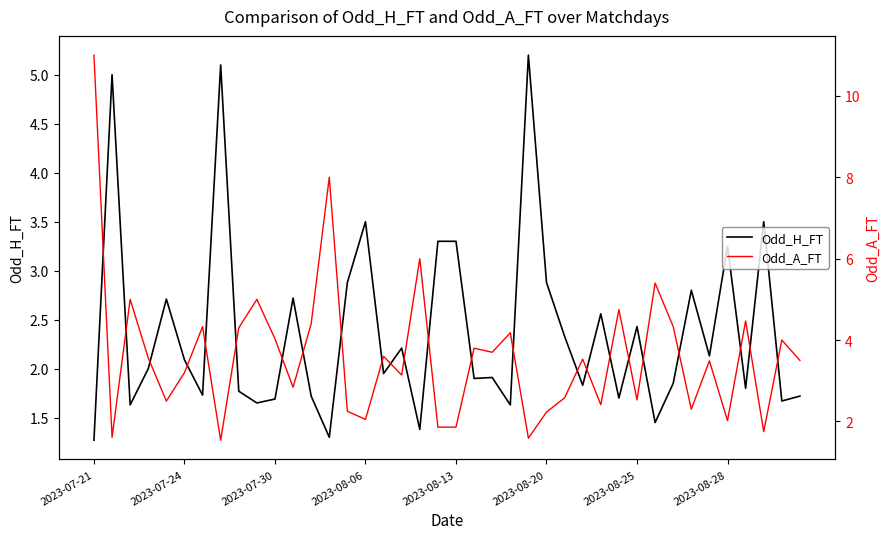

What is the average value of the Odd_A_FT series?

3.6